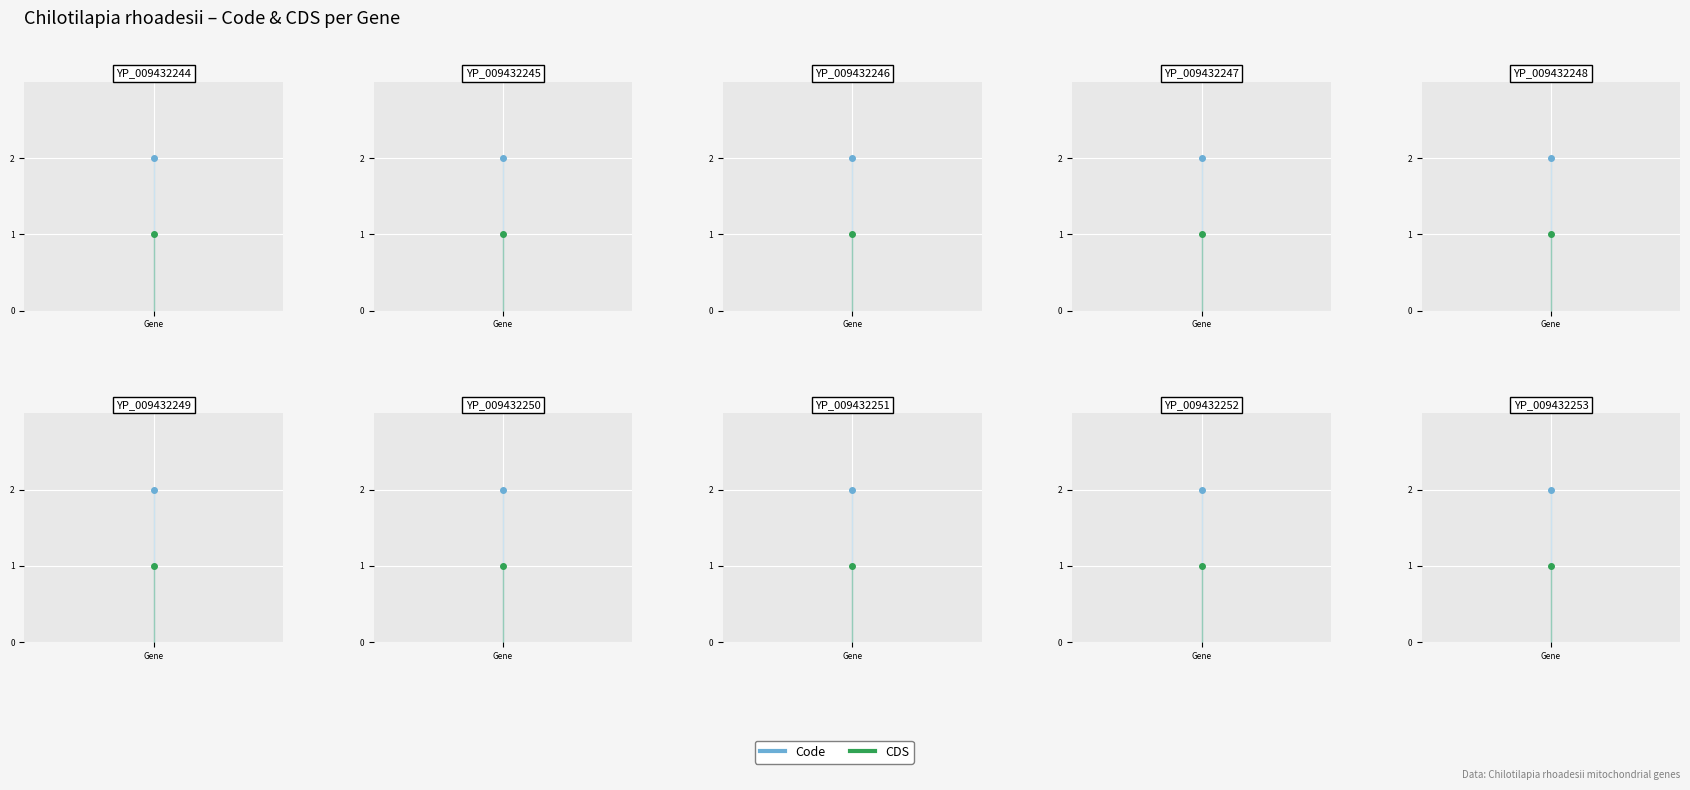

Which series changed the most between YP_009432248.1 and YP_009432250.1?

Code